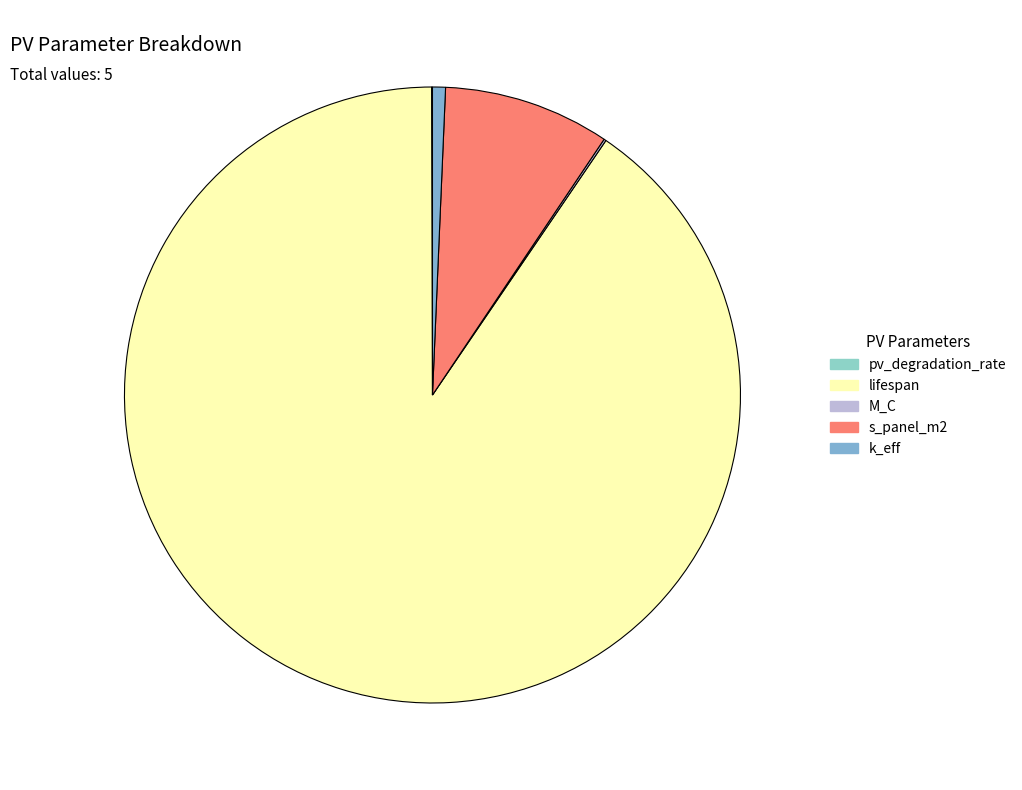

How much of the chart is everything except pv_degradation_rate?

100.0%